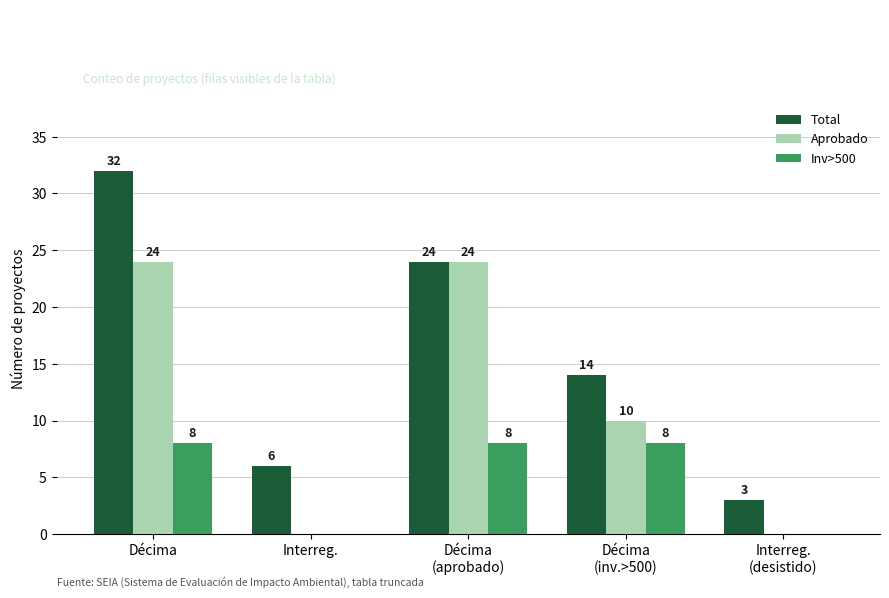

At which category does the chart reach its peak across all series?

Décima